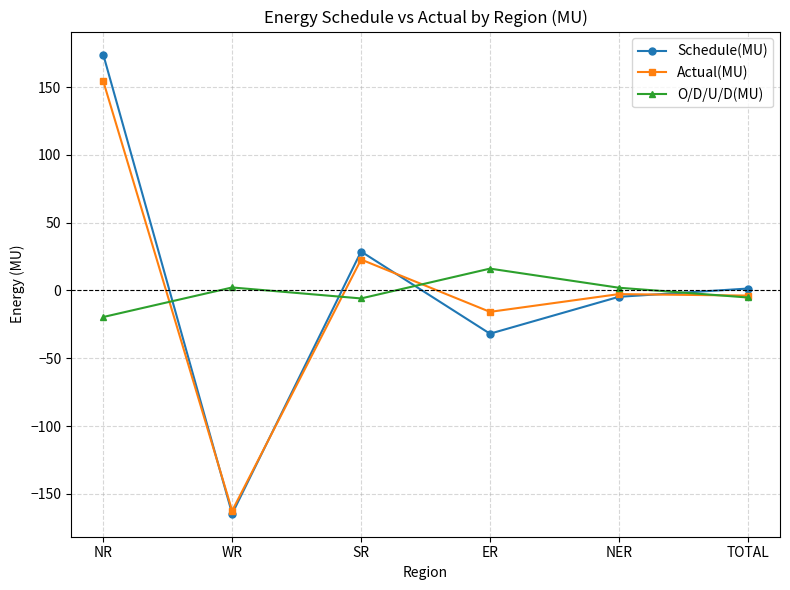

Between NR and TOTAL, which series saw the biggest shift?

Schedule(MU)